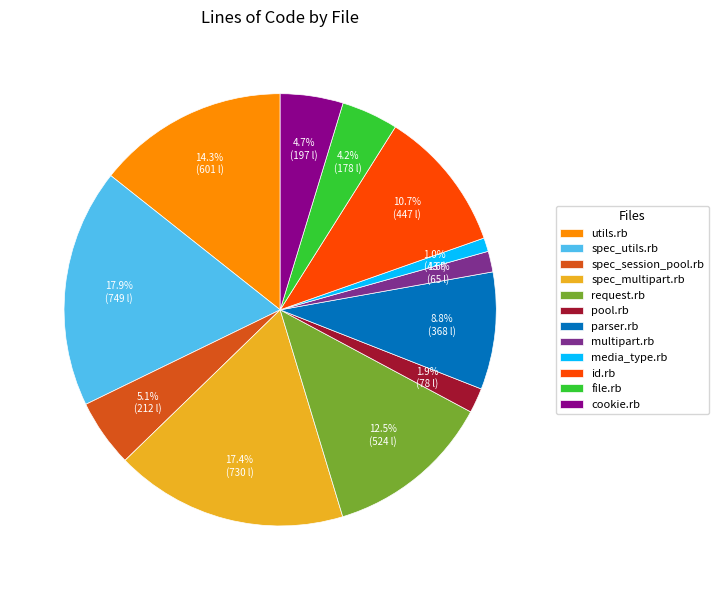

To the nearest percent, what is the average slice percentage?

8%